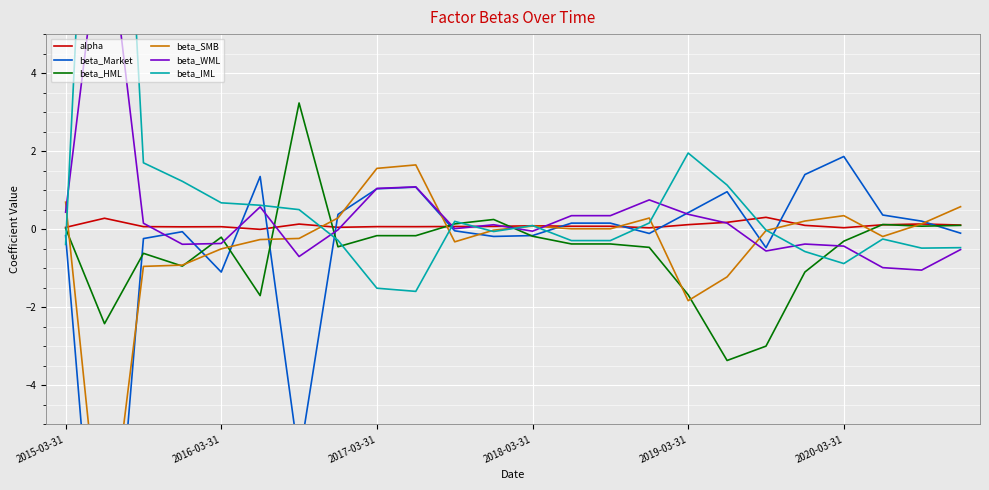

What is the spread (max minus min) of values at 17?

4.5